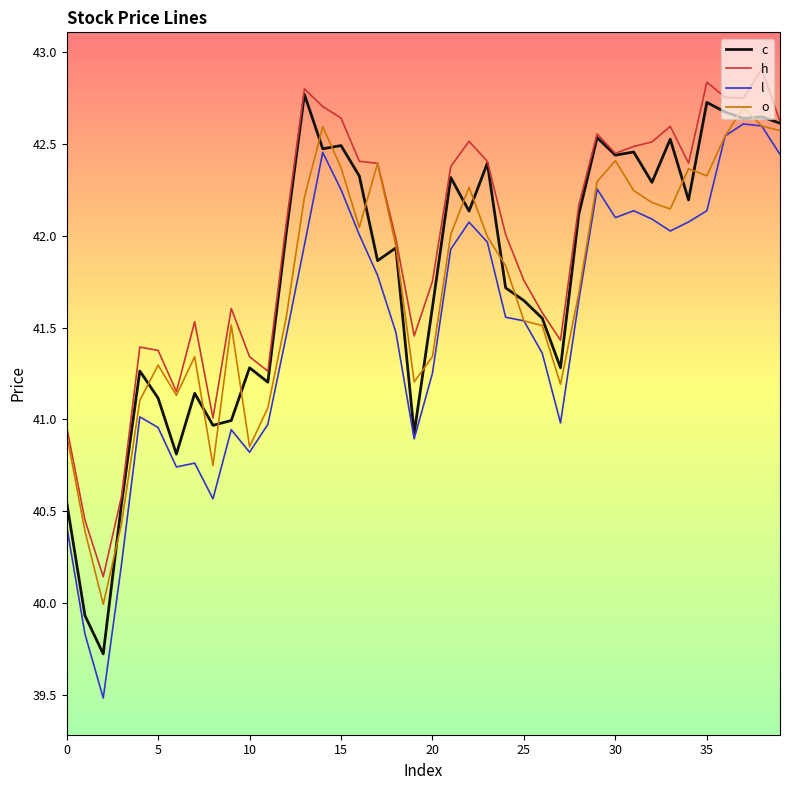

Does the chart have visible grid lines?

No